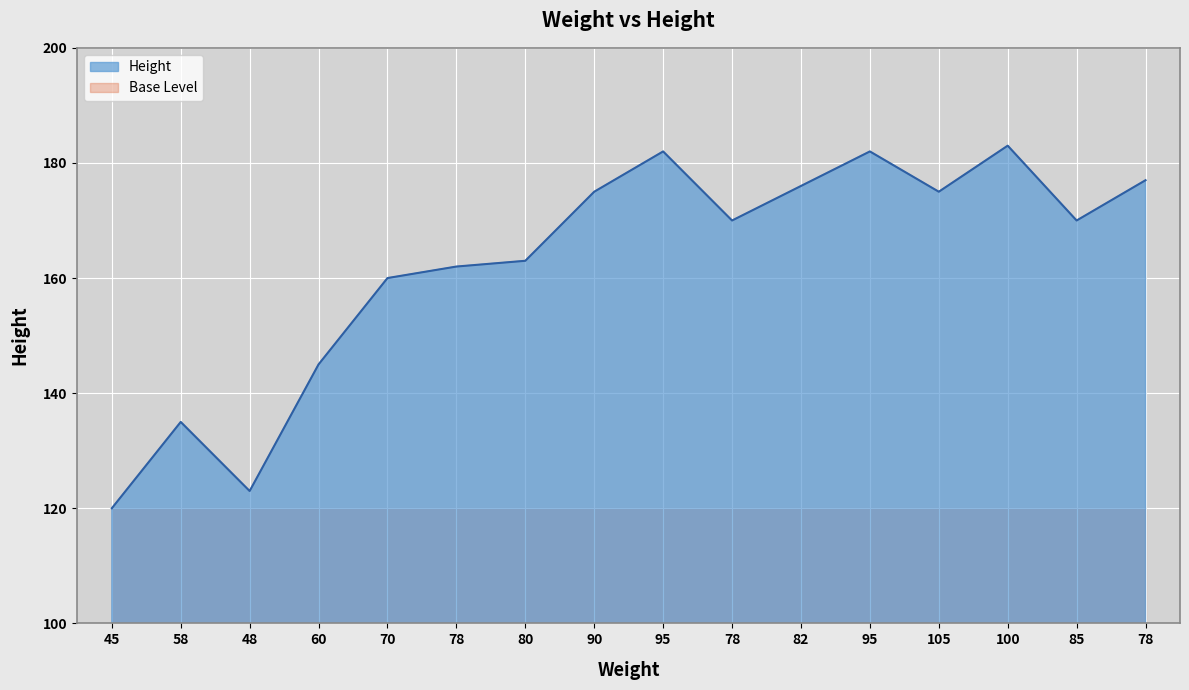

True or false: the data shows 102 at 95.

False